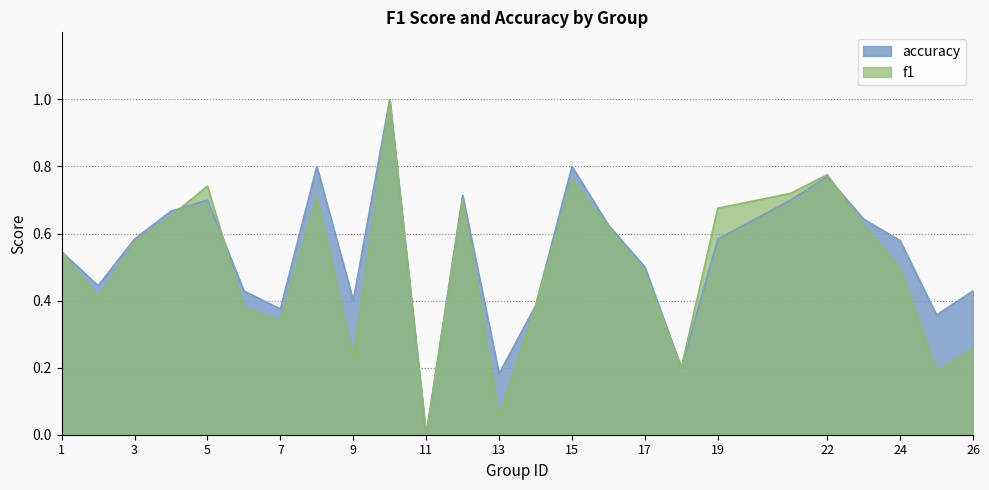

Reading left to right, extract all data points from this chart.

f1: 0.5	0.4	0.6	0.7	0.7	0.4	0.3	0.7	0.2	1.0	0.0	0.7	0.1	0.4	0.8	0.6	0.5	0.2	0.7	0.7	0.8	0.6	0.5	0.2	0.3
accuracy: 0.5	0.4	0.6	0.7	0.7	0.4	0.4	0.8	0.4	1.0	0.0	0.7	0.2	0.4	0.8	0.6	0.5	0.2	0.6	0.7	0.8	0.6	0.6	0.4	0.4